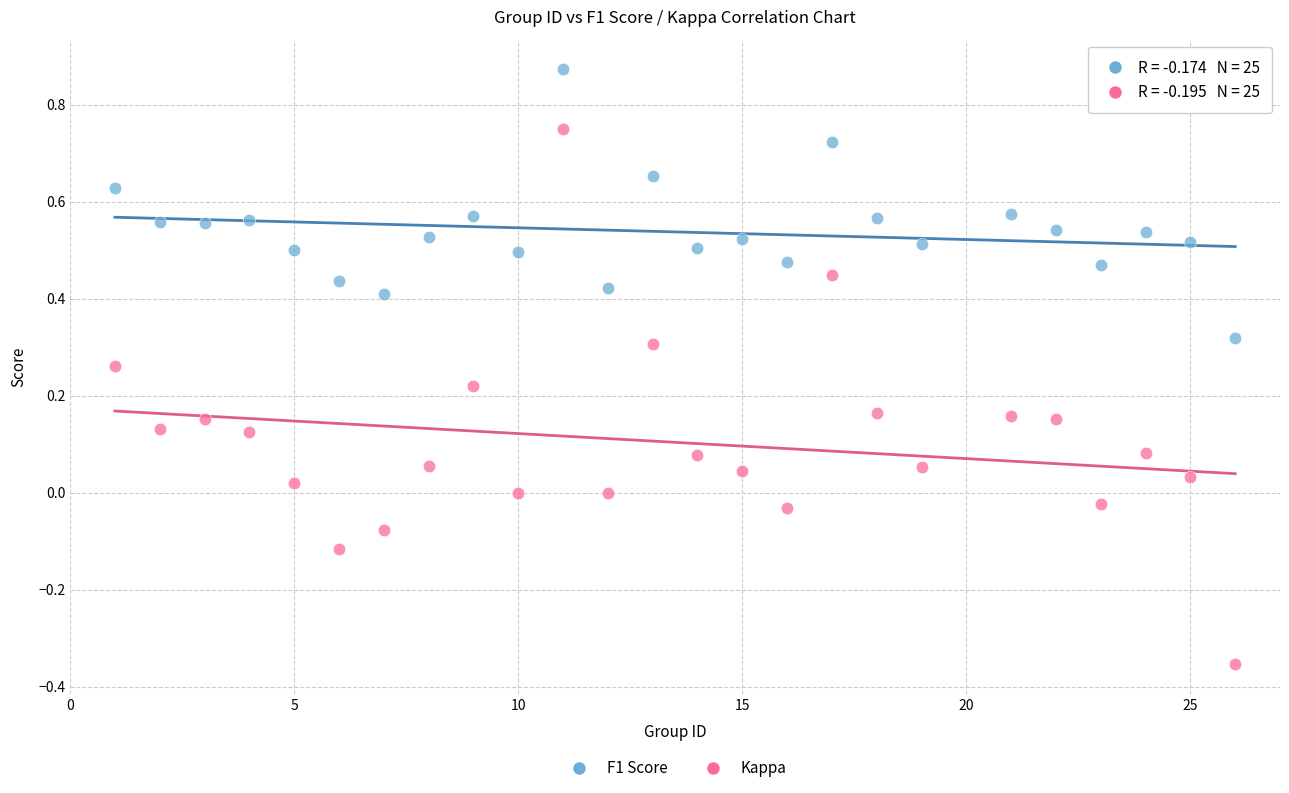

Across all data points, what is the range of Y values (max minus min)?

1.2